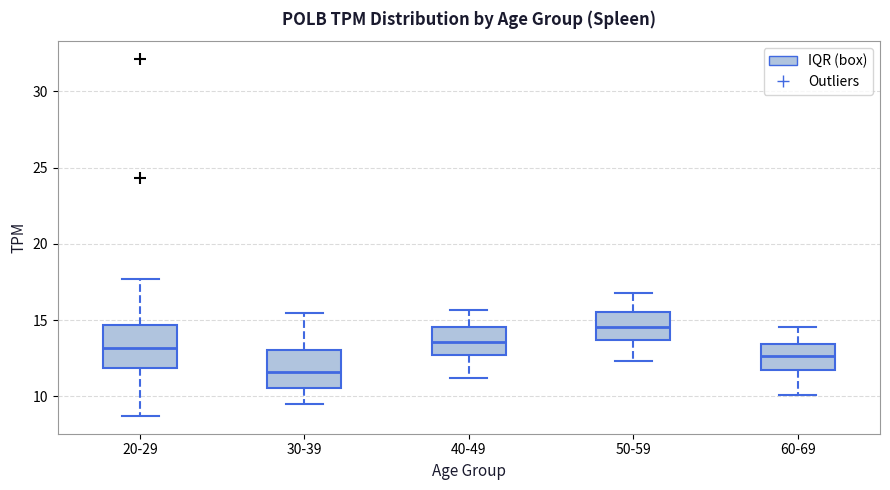

Which box has the highest median line?

50-59